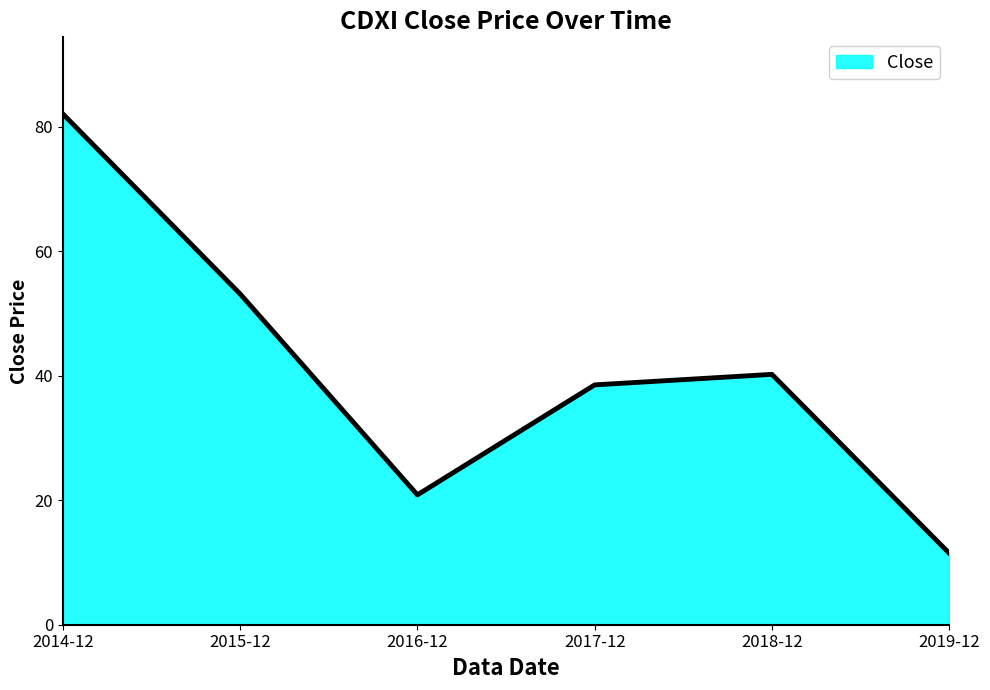

Reading right to left, list all the values displayed in this chart.

11.5	40.2	38.5	20.9	53.1	82.0